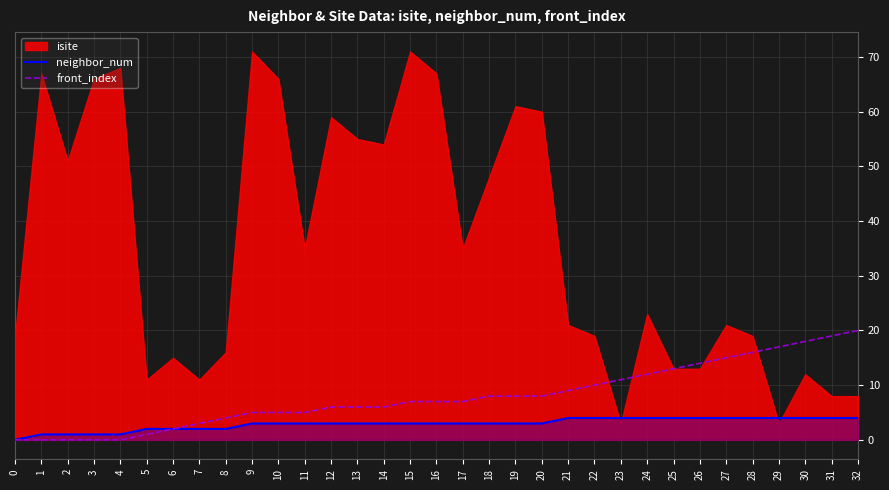

True or false: neighbor_num and front_index cross at least once.

False